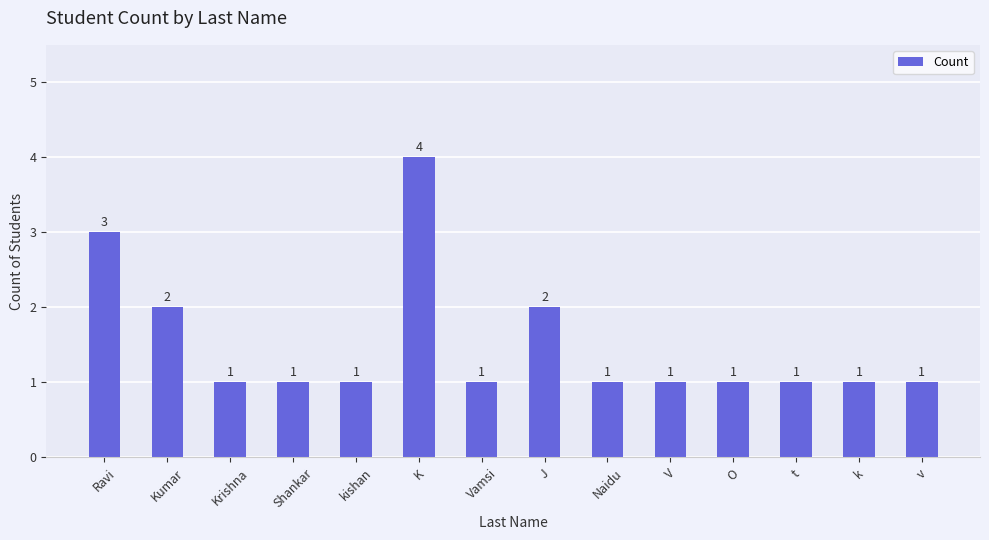

What is the average value?

2